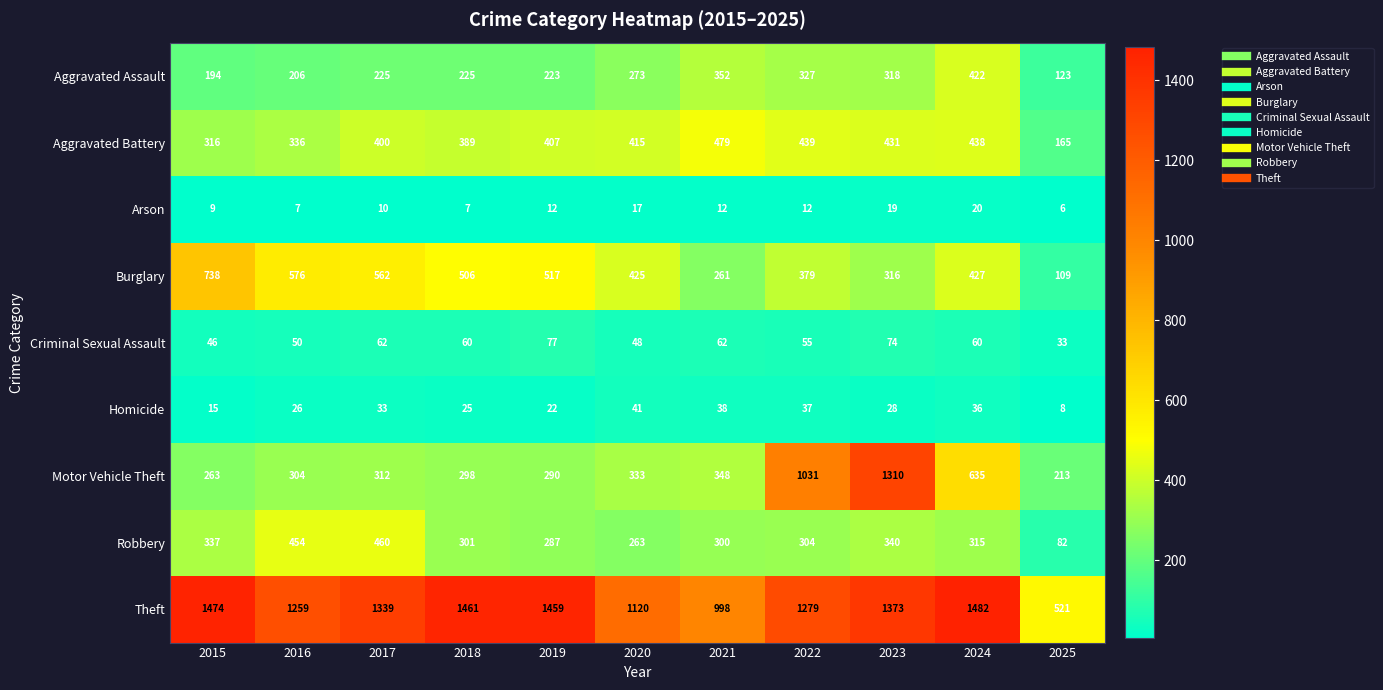

True or false: Arson has a value of 10 at 2017.

True